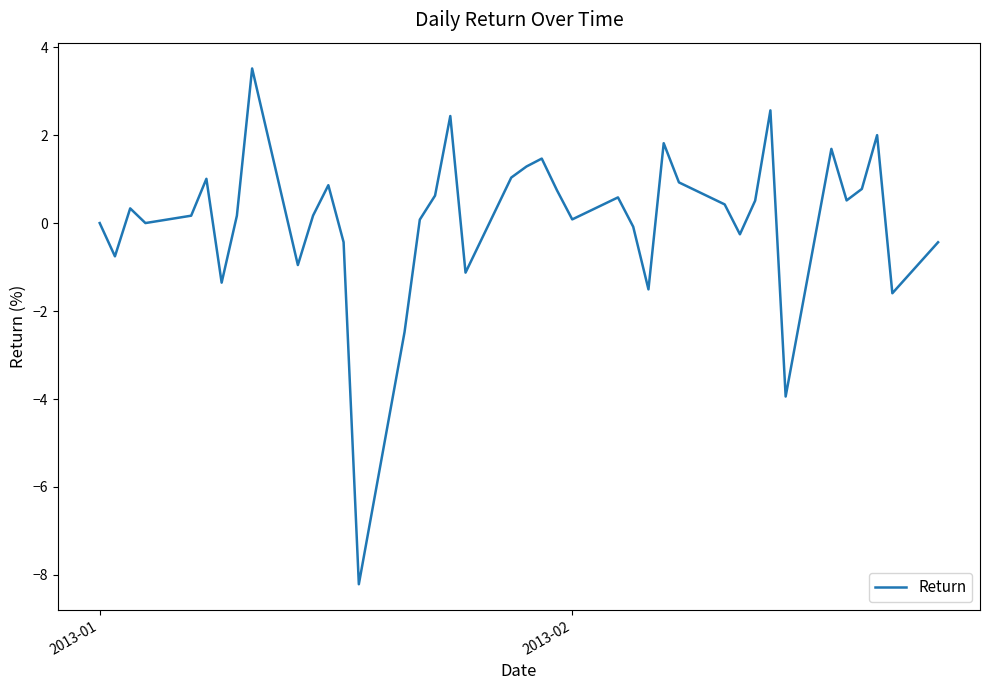

What is the maximum value shown in the chart?

3.5